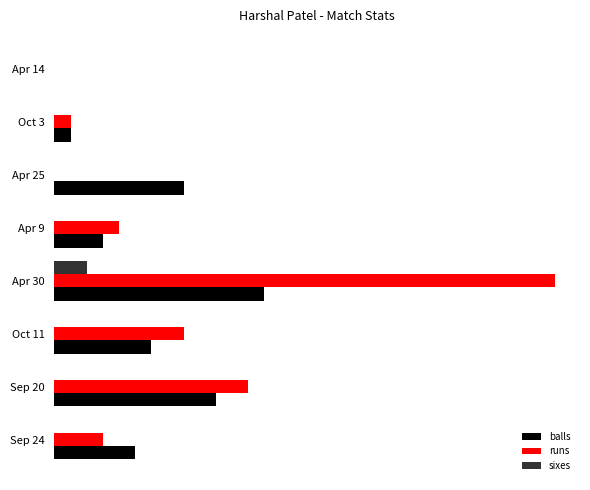

What is the sum of all sixes values?

2